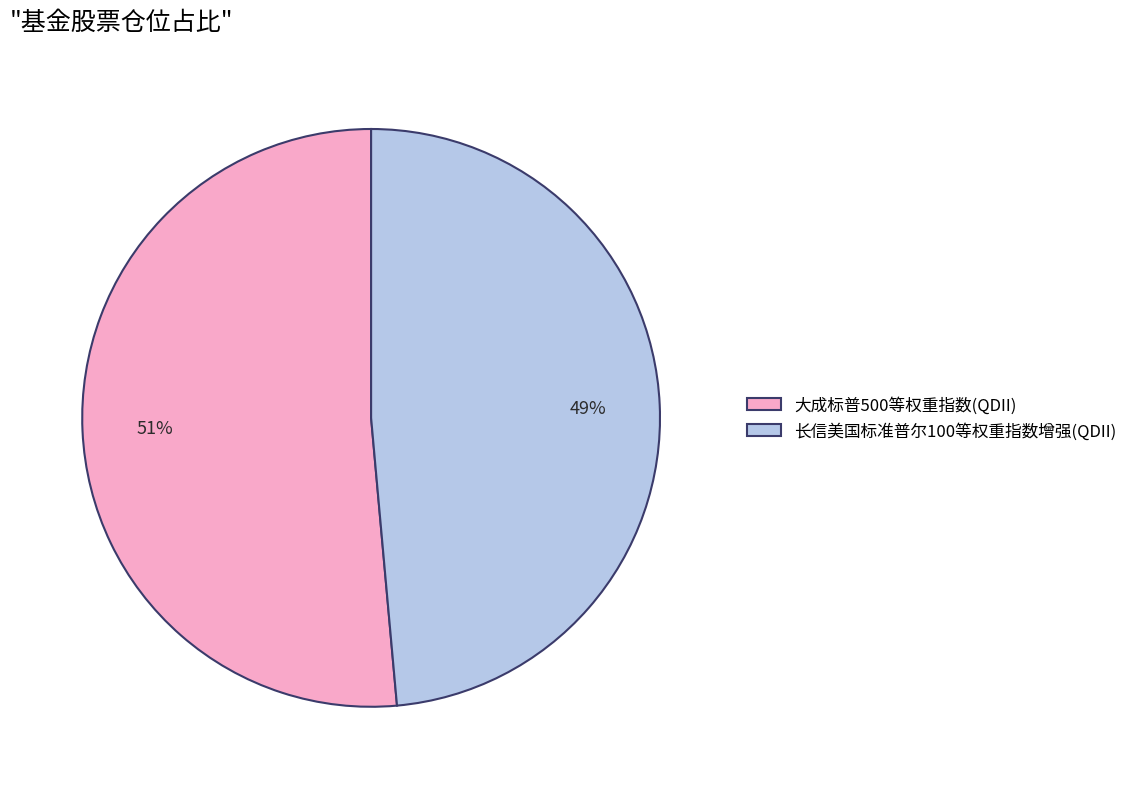

What is the largest slice in the pie chart?

大成标普500等权重指数(QDII)